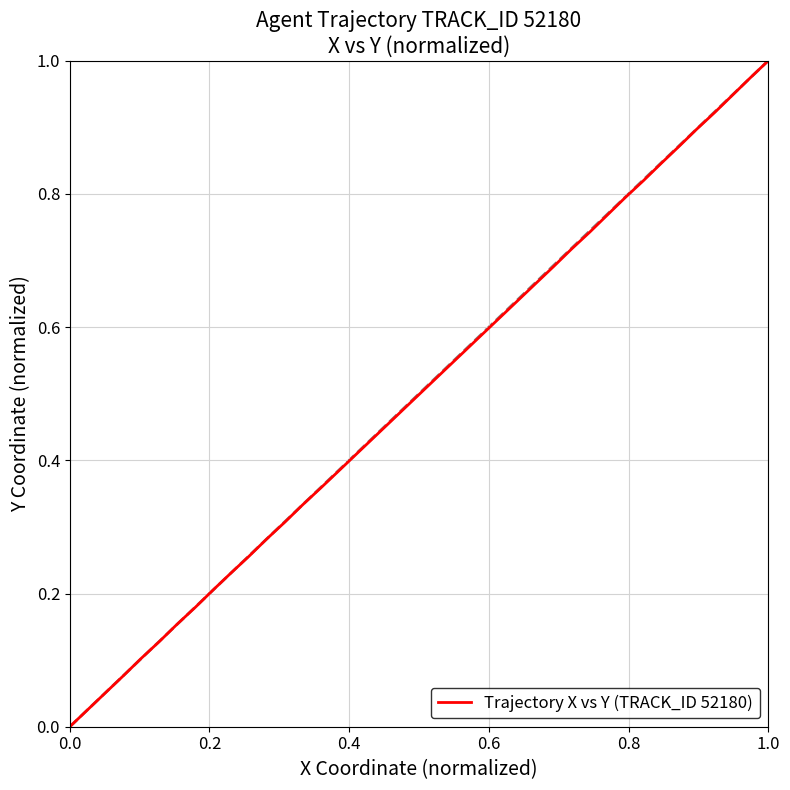

Is it true that the value at 33 is 0.2?

True